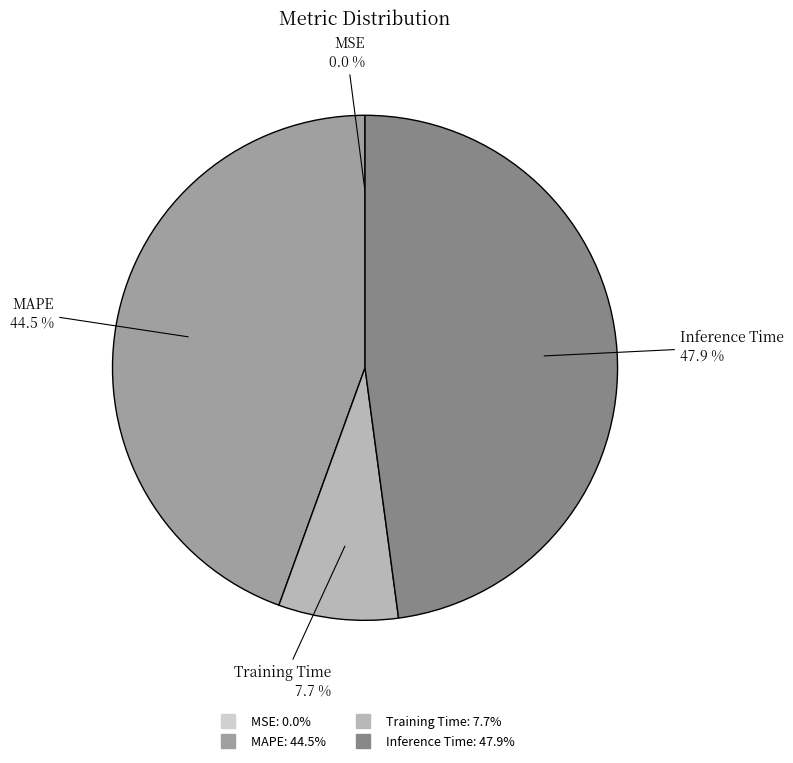

Is there a majority slice in this chart?

No